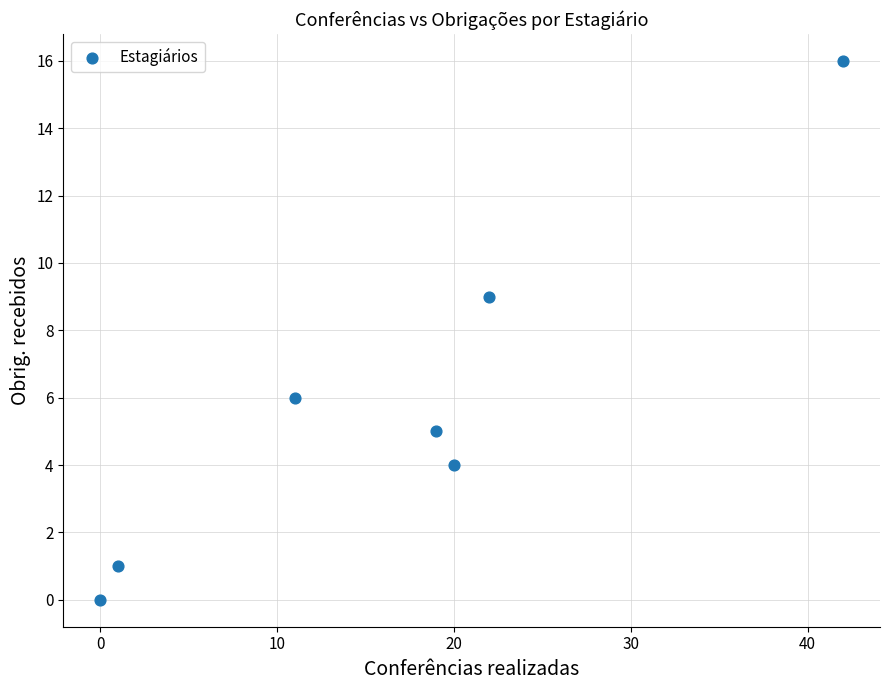

What Y value in the scatter plot is closest to 8?

9